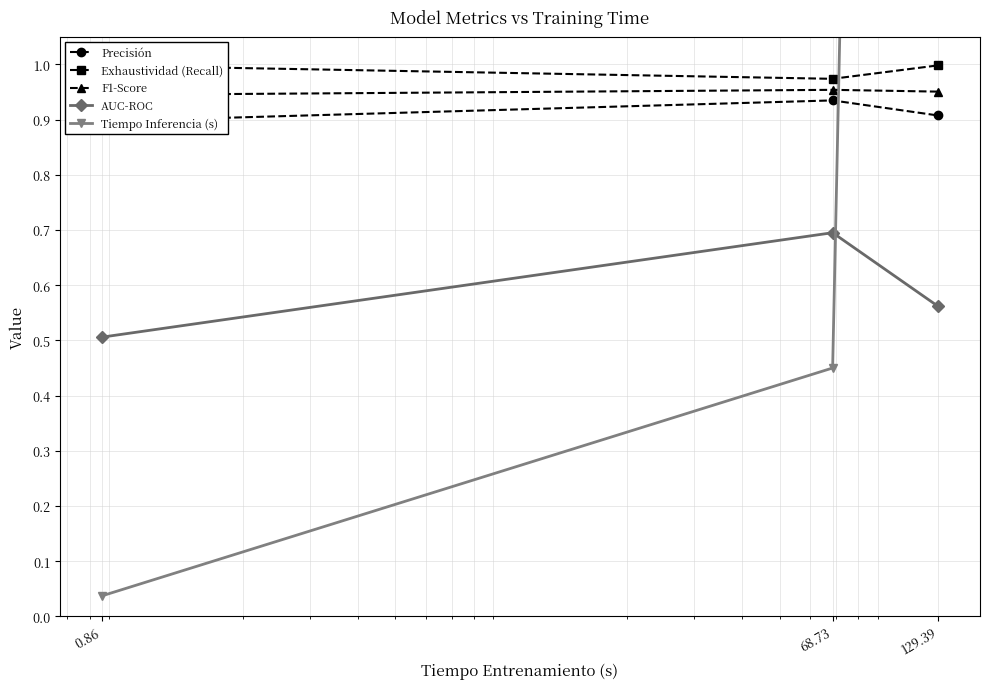

Between 0.86 and 129.39, which series saw the biggest shift?

Tiempo Inferencia (s)